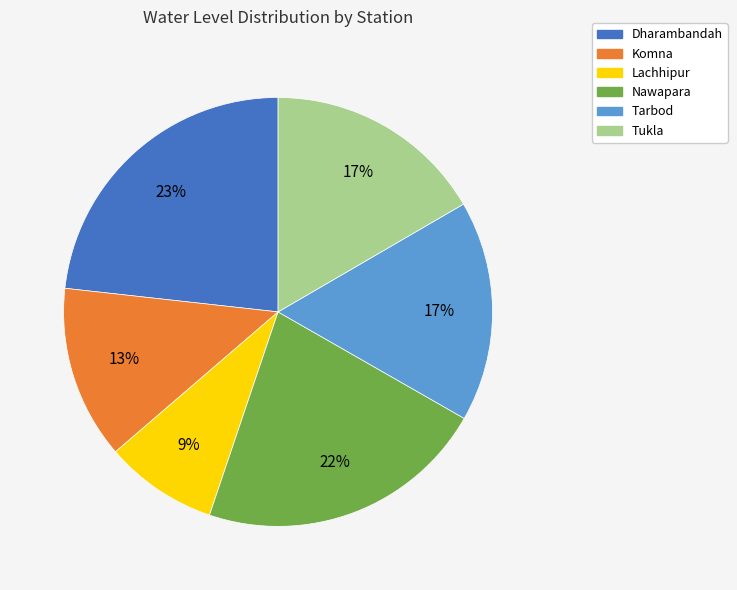

What is the ratio of the value at Lachhipur to the value at Nawapara?

0.4